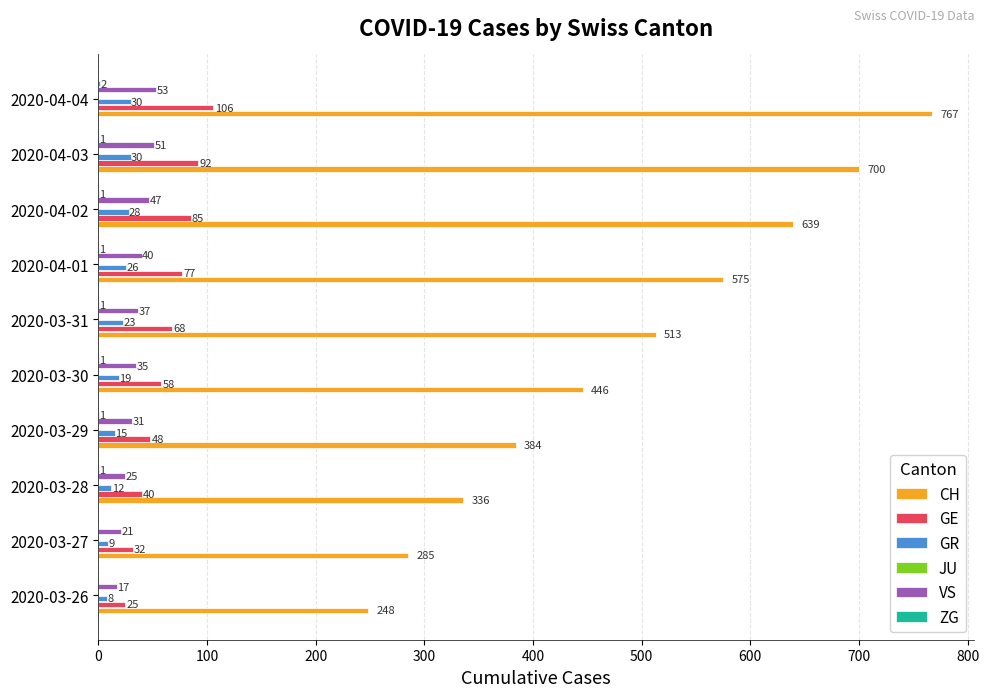

How many bars are there in each group?

6